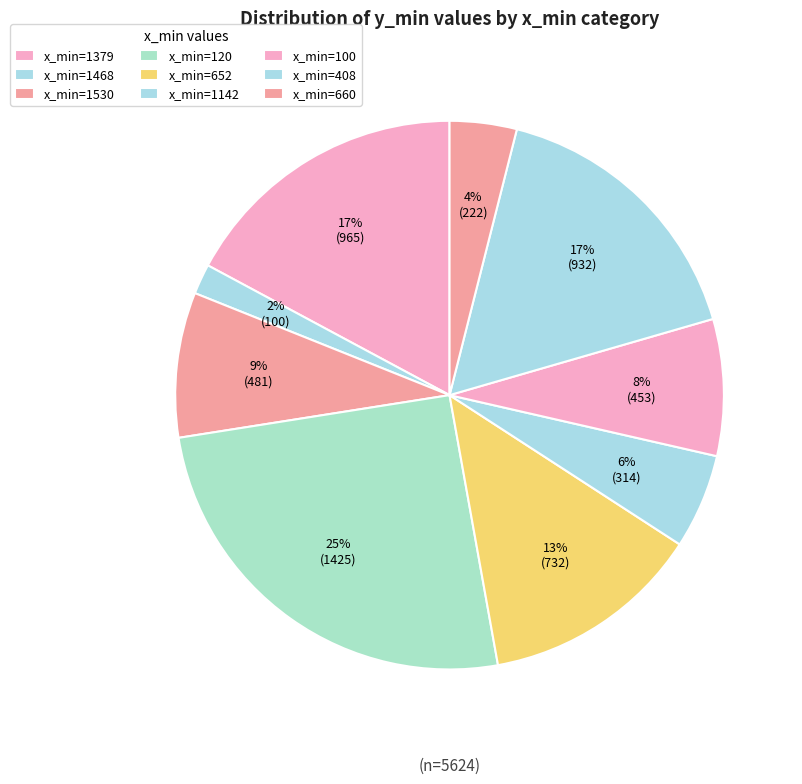

How many segments does this pie chart have?

9